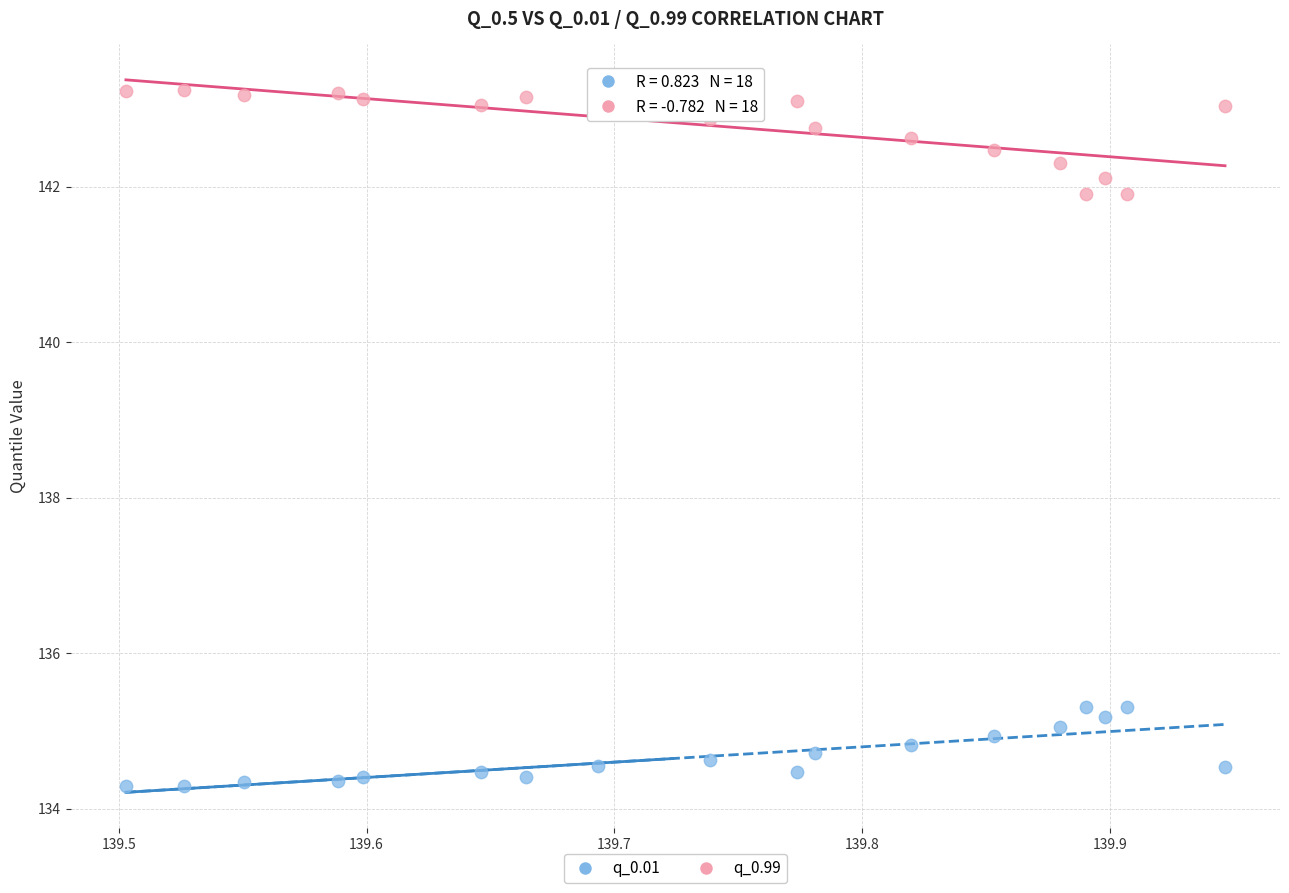

Across all data points, what is the range of Y values (max minus min)?

9.0